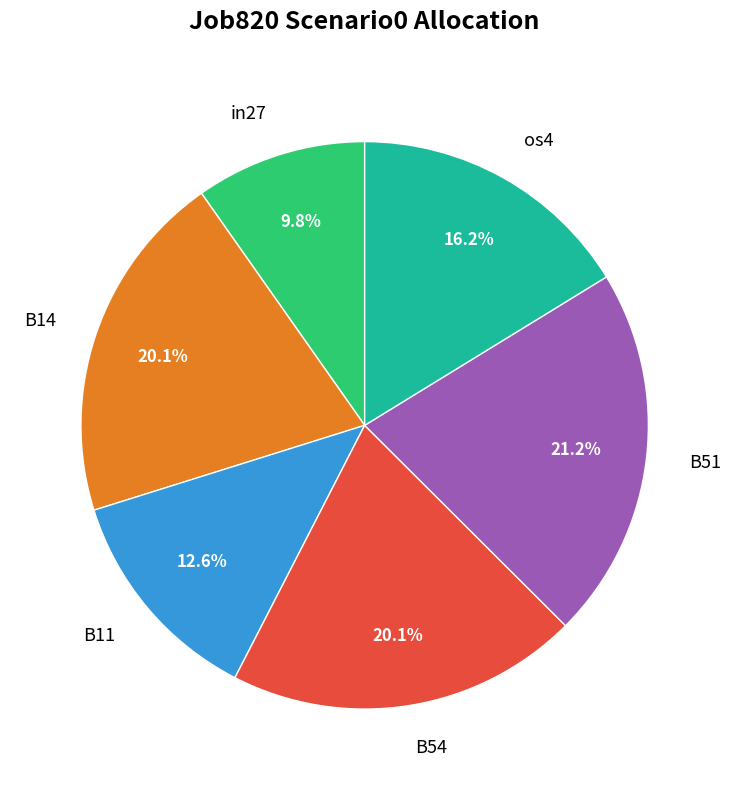

To the nearest percent, what portion does os4 represent?

16%